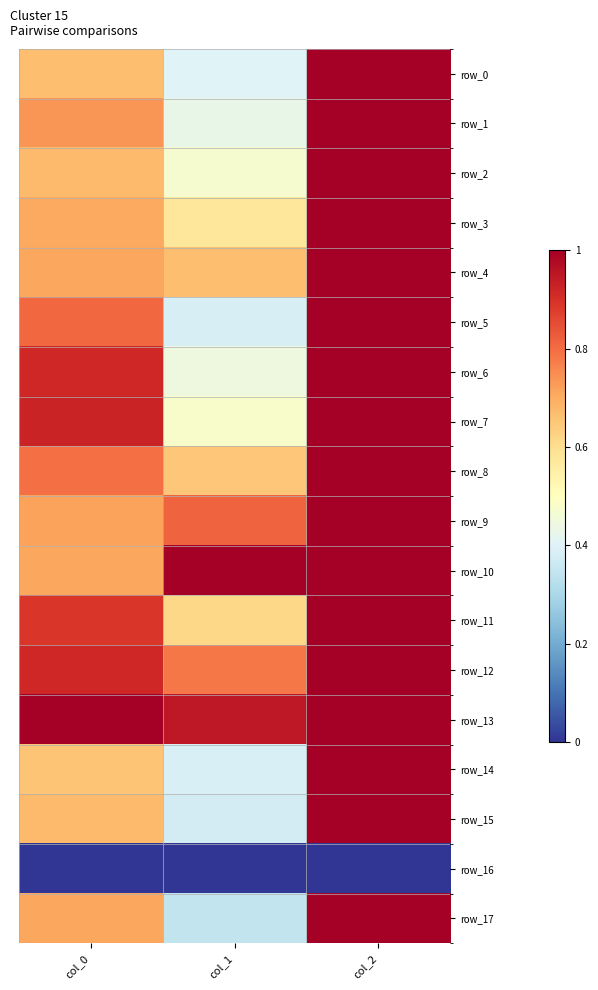

What value does the row_17 series have at col_1?

0.3